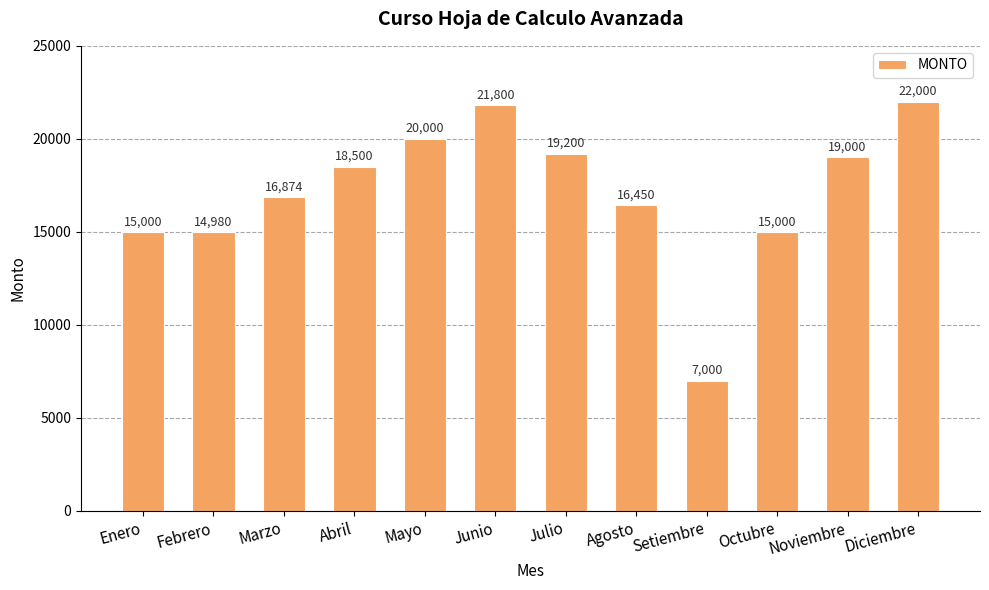

Which has a higher value, Abril or Agosto?

Abril